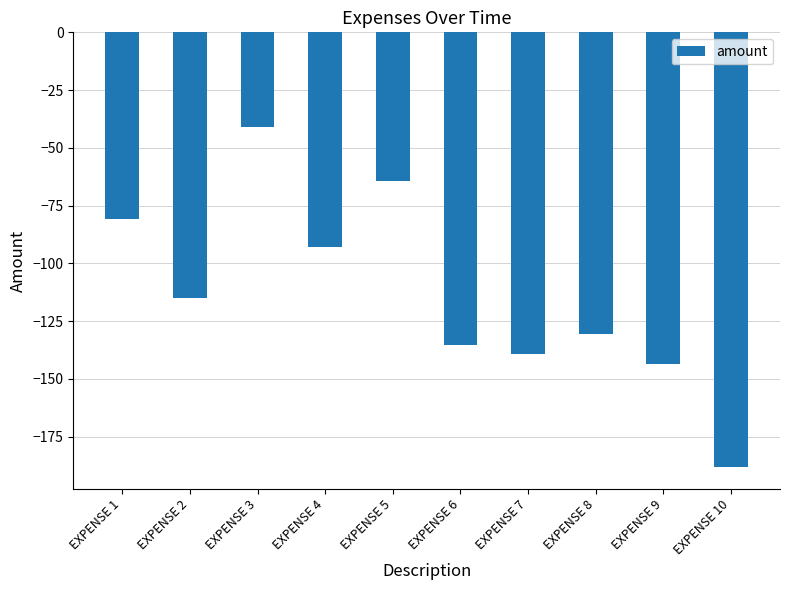

Where does the data first go above -115?

EXPENSE 1